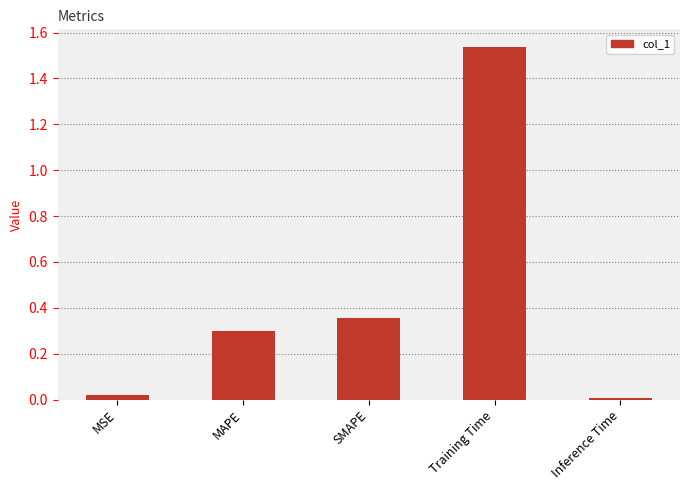

What position from the right is MAPE?

4